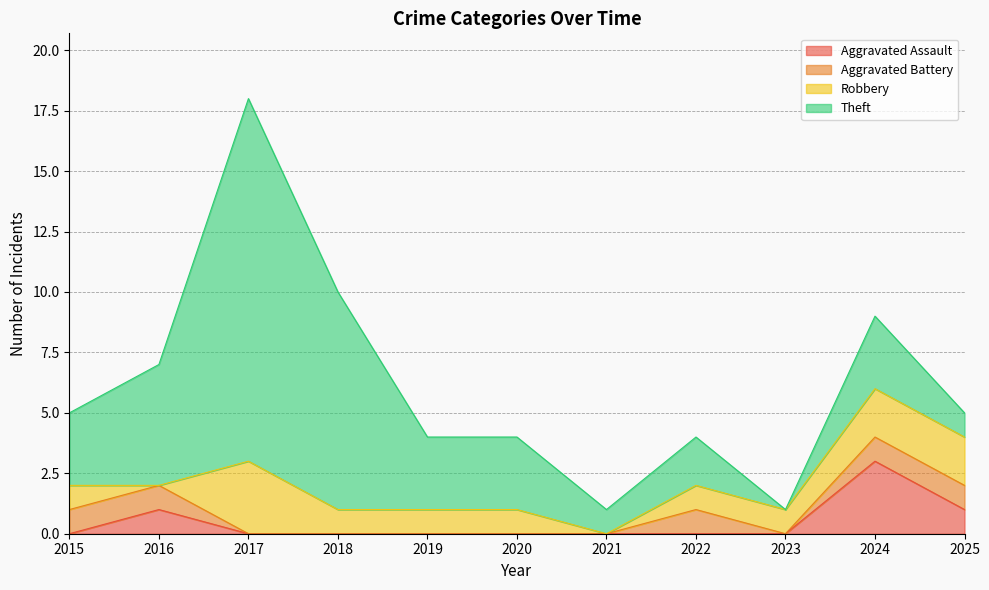

True or false: Theft and Aggravated Battery intersect in this chart.

False